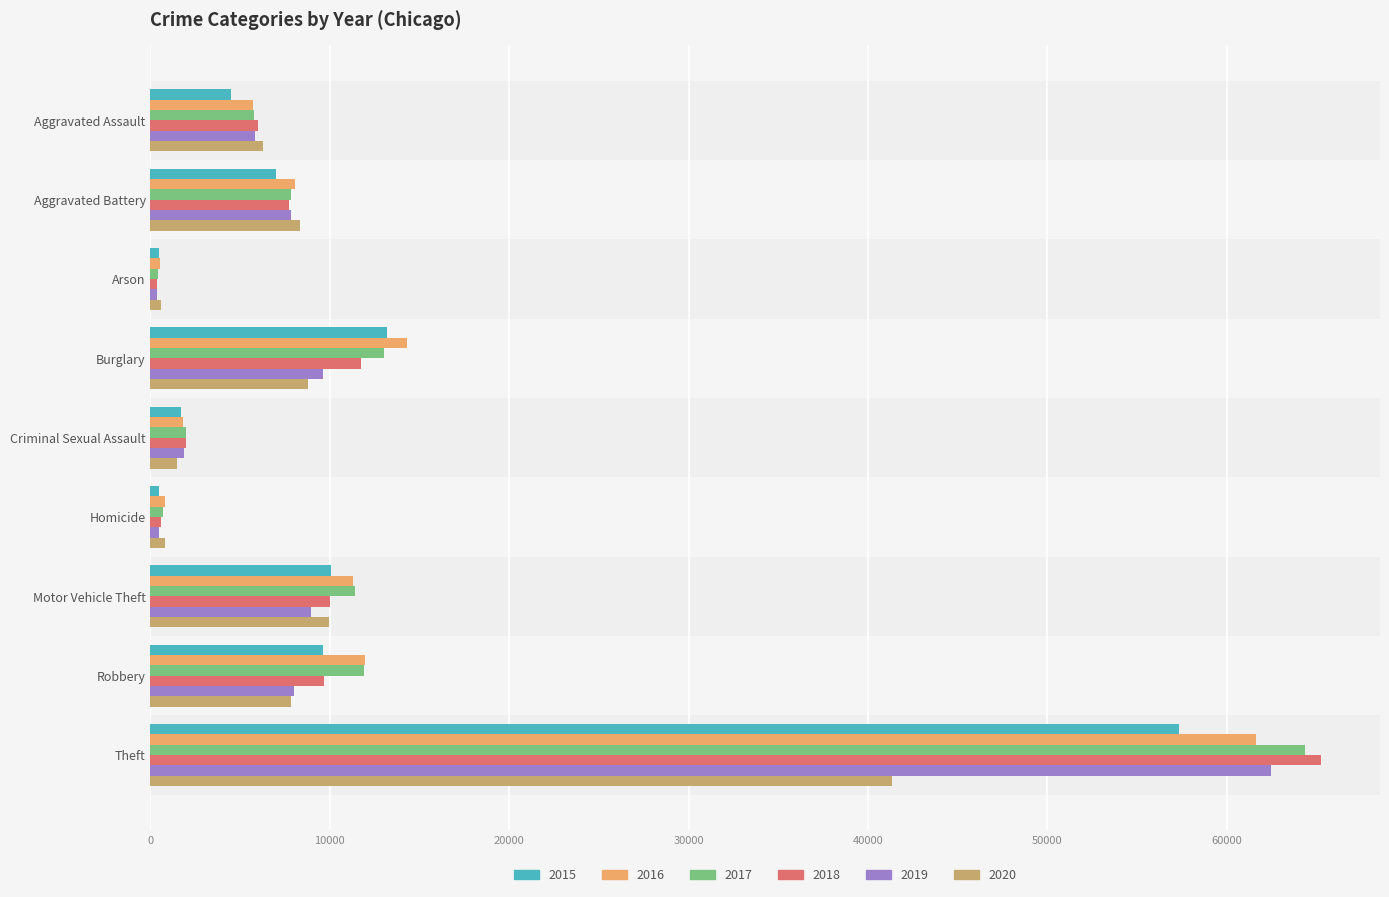

At which category is the sum across all series the highest?

Theft